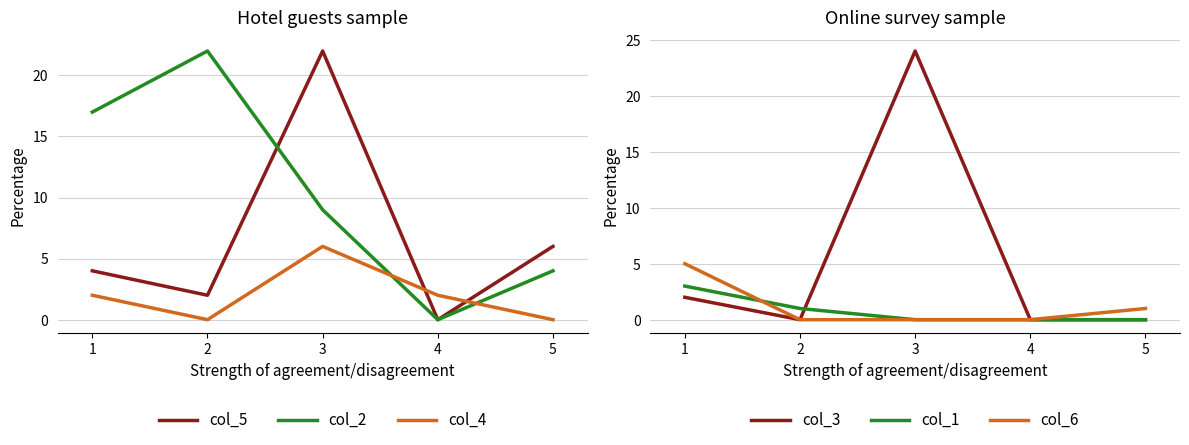

How many lines are shown in the chart?

6